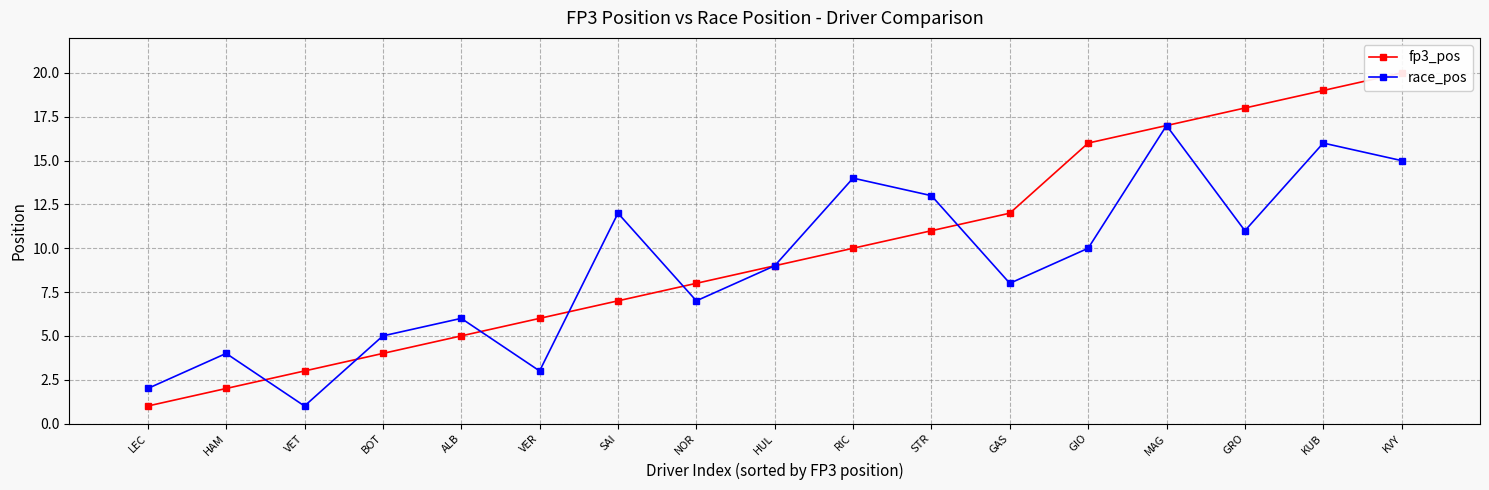

What is the label of the 4th point from the right?

MAG